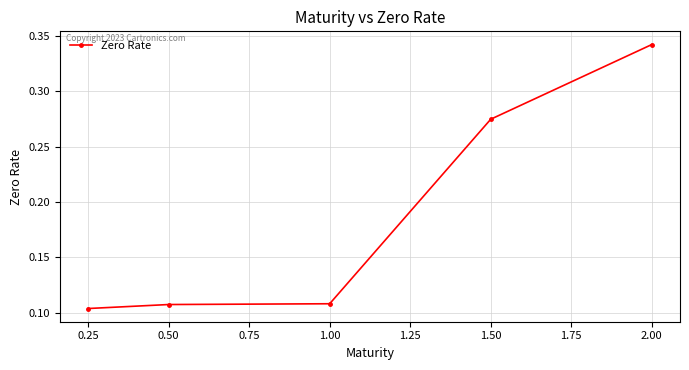

What is the label of the 4th point from the left?

1.50